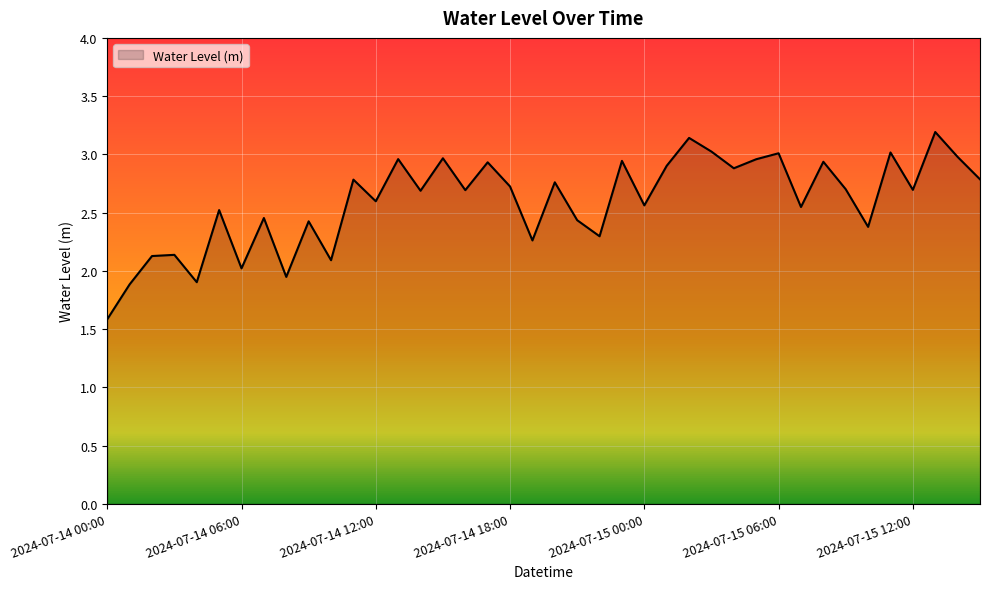

What is the difference between the maximum and minimum values?

1.6